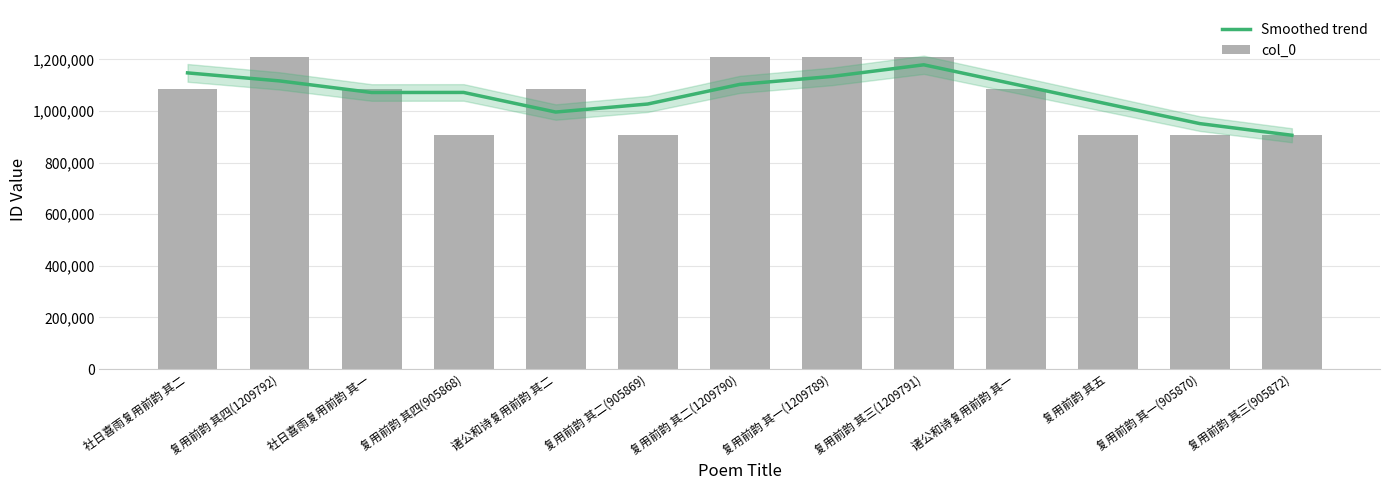

How many groups of bars are there?

13